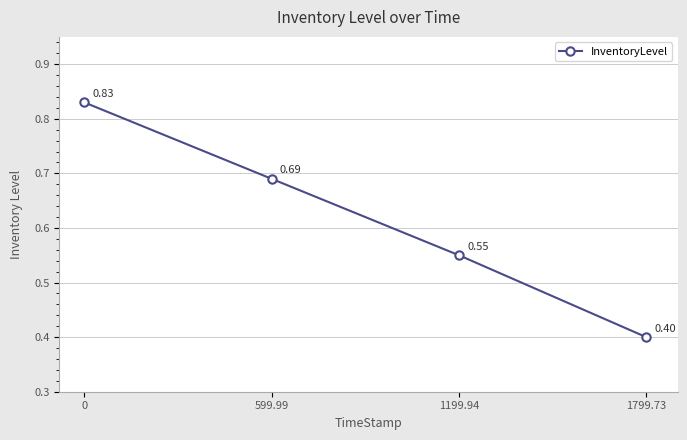

List the labels in order of value, smallest first.

1799.73, 1199.94, 599.99, 0